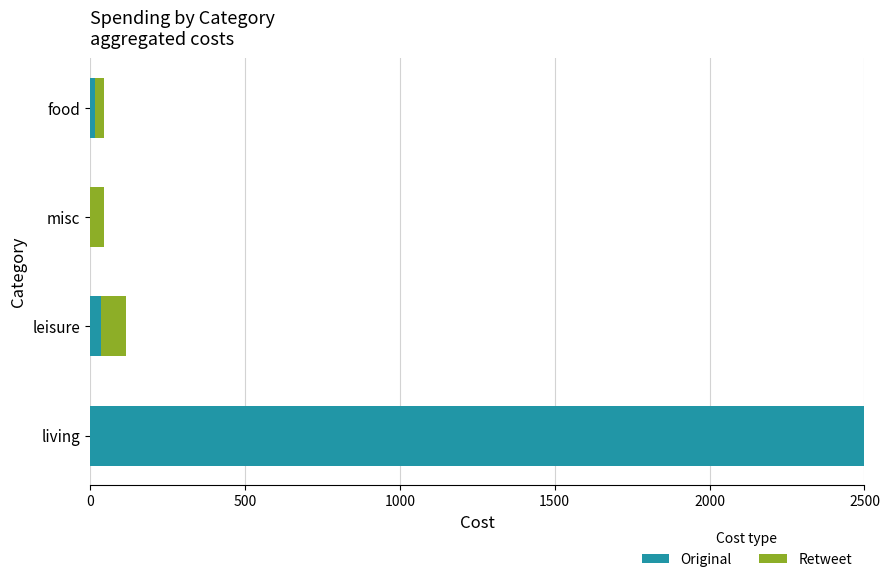

What is the sum of all Original values?

2550